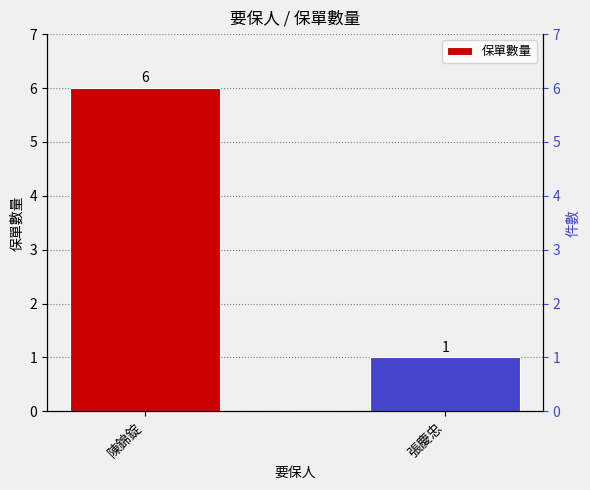

What is the change in value from 陳錦錠 to 張慶忠?

-5